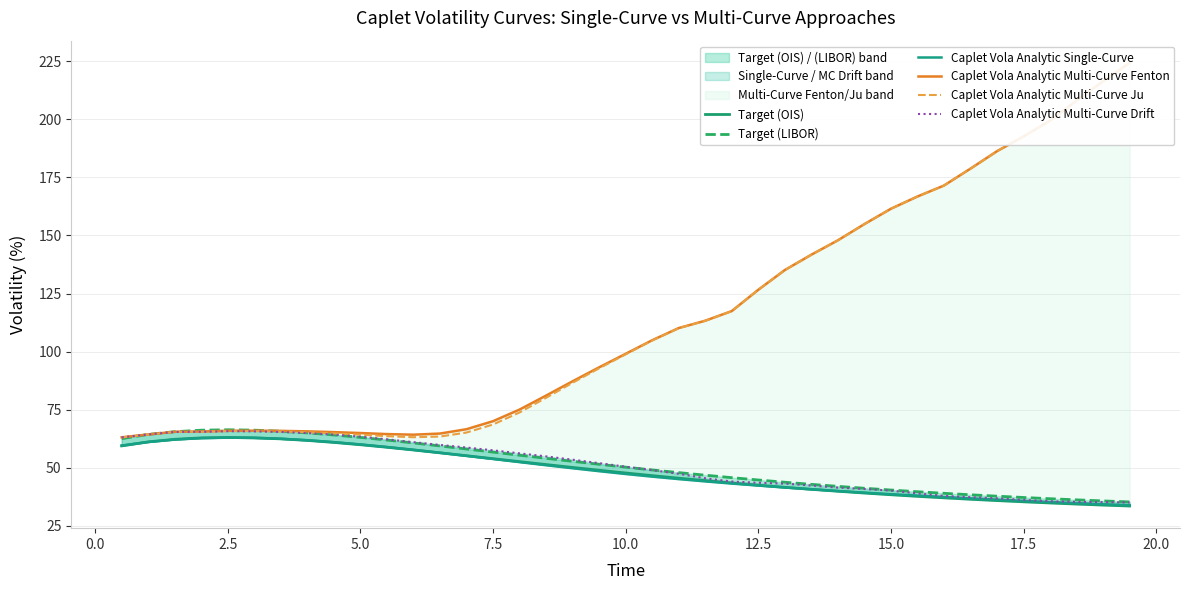

The value of Caplet Vola Analytic Multi-Curve Ju at 36 is 62.9. True or false?

False